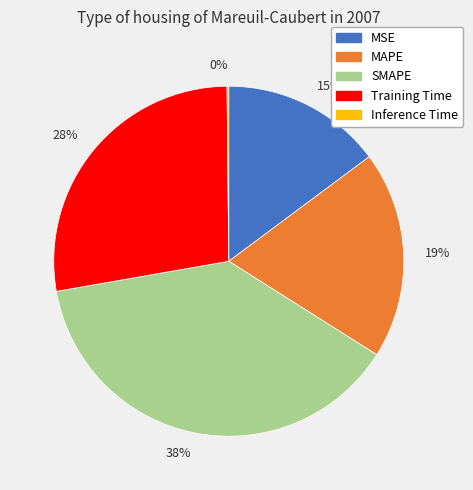

True or false: 19% accounts for 33% of the total.

False